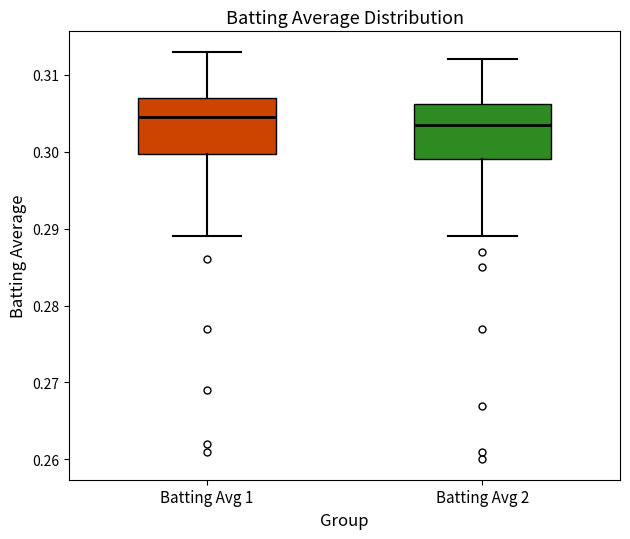

Reading left to right, transcribe this box plot: for each box, give where its median line is, the range the box spans, and where its two whiskers end, as read against the y-axis. The values are not printed on the chart, so give them approximately, as read against the axis.

Batting Avg 1: median 0.305, box 0.300 to 0.307, whiskers 0.289 to 0.313
Batting Avg 2: median 0.304, box 0.299 to 0.306, whiskers 0.289 to 0.312